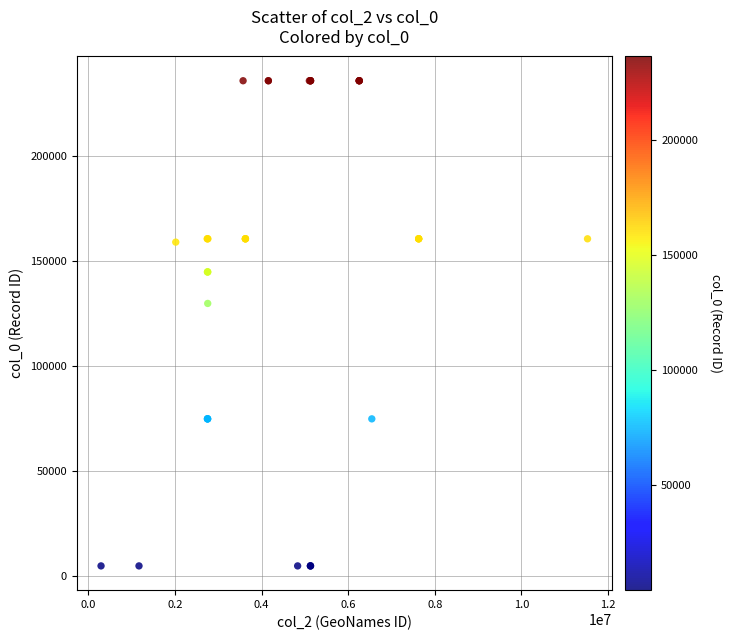

What Y value in the scatter plot is closest to 120315?

129800